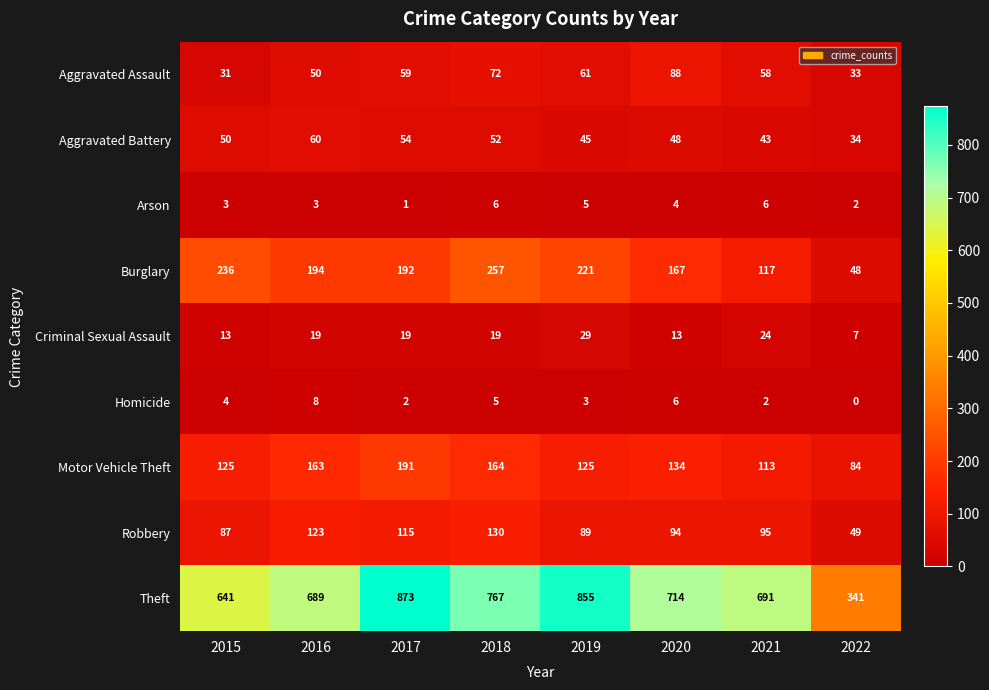

Is it true that Aggravated Assault equals 50 at 2016?

True